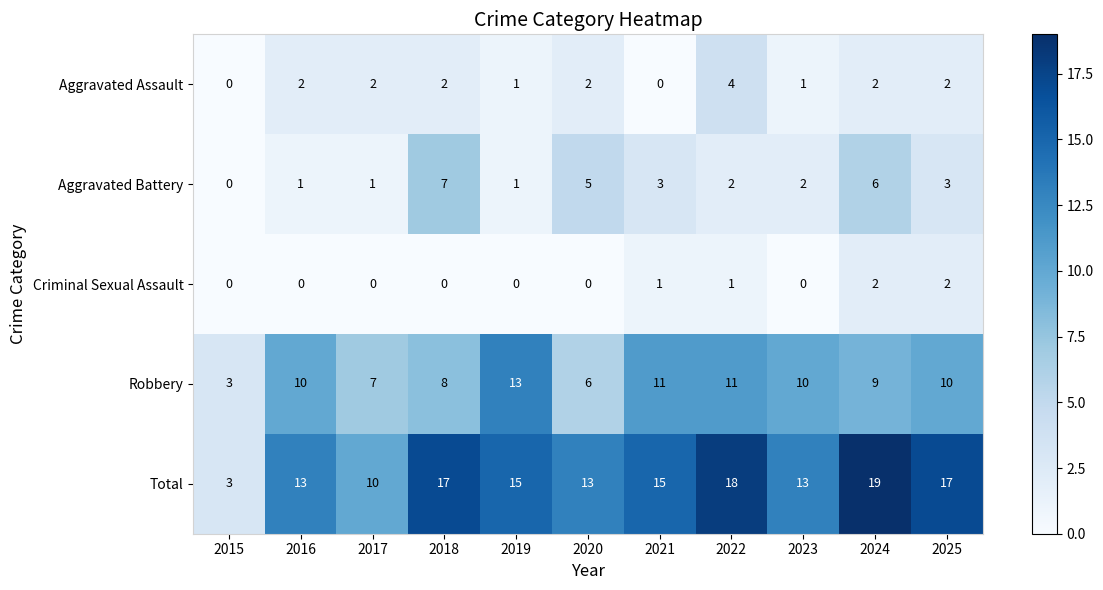

Which series has the largest total across all categories?

Total